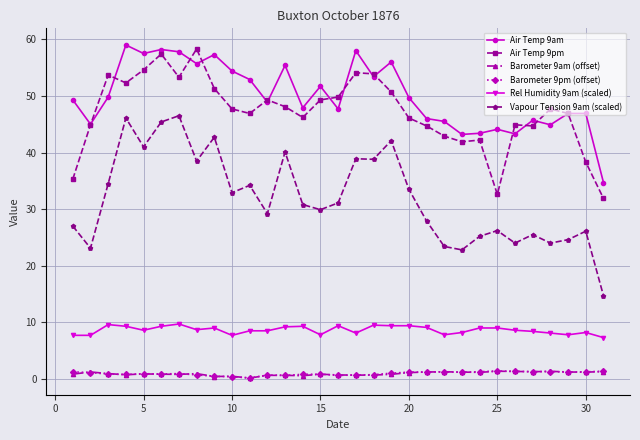

Which series has the largest range (max minus min)?

Vapour Tension 9am (scaled)